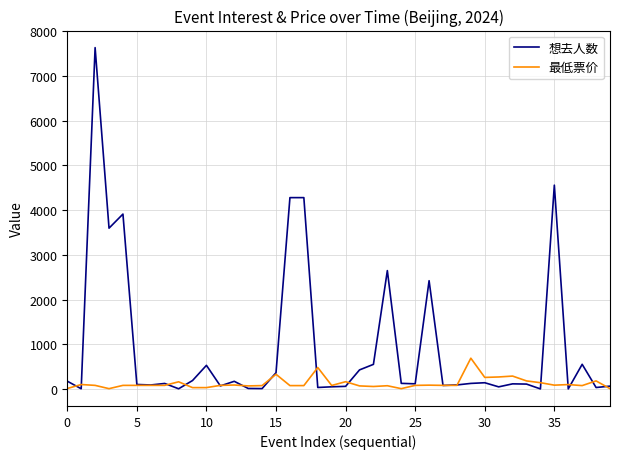

Rank the series by their average value, from highest to lowest.

想去人数, 最低票价